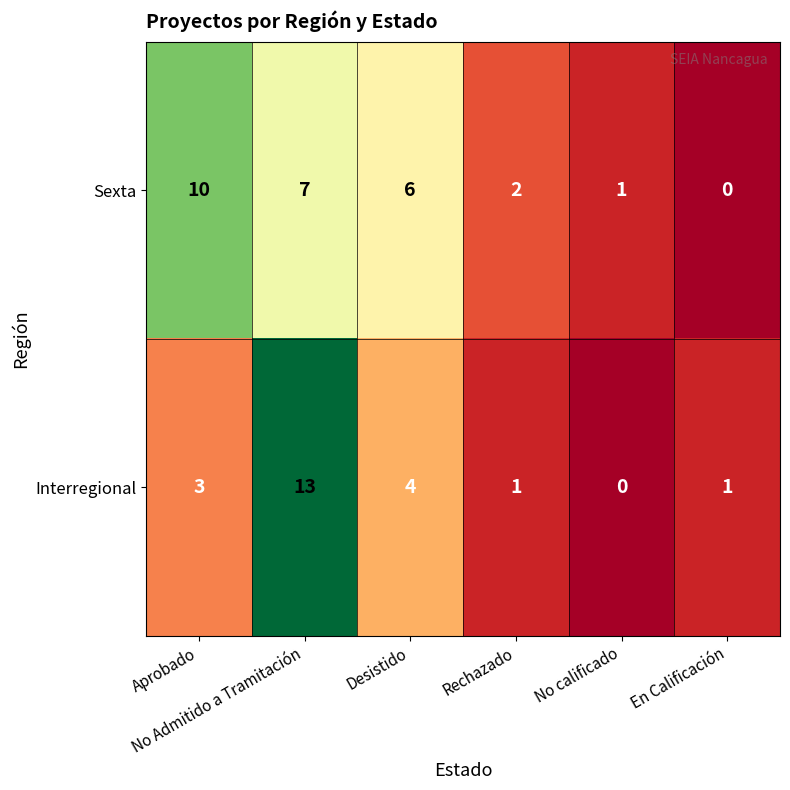

Which label corresponds to the largest value in the chart?

No Admitido a Tramitación